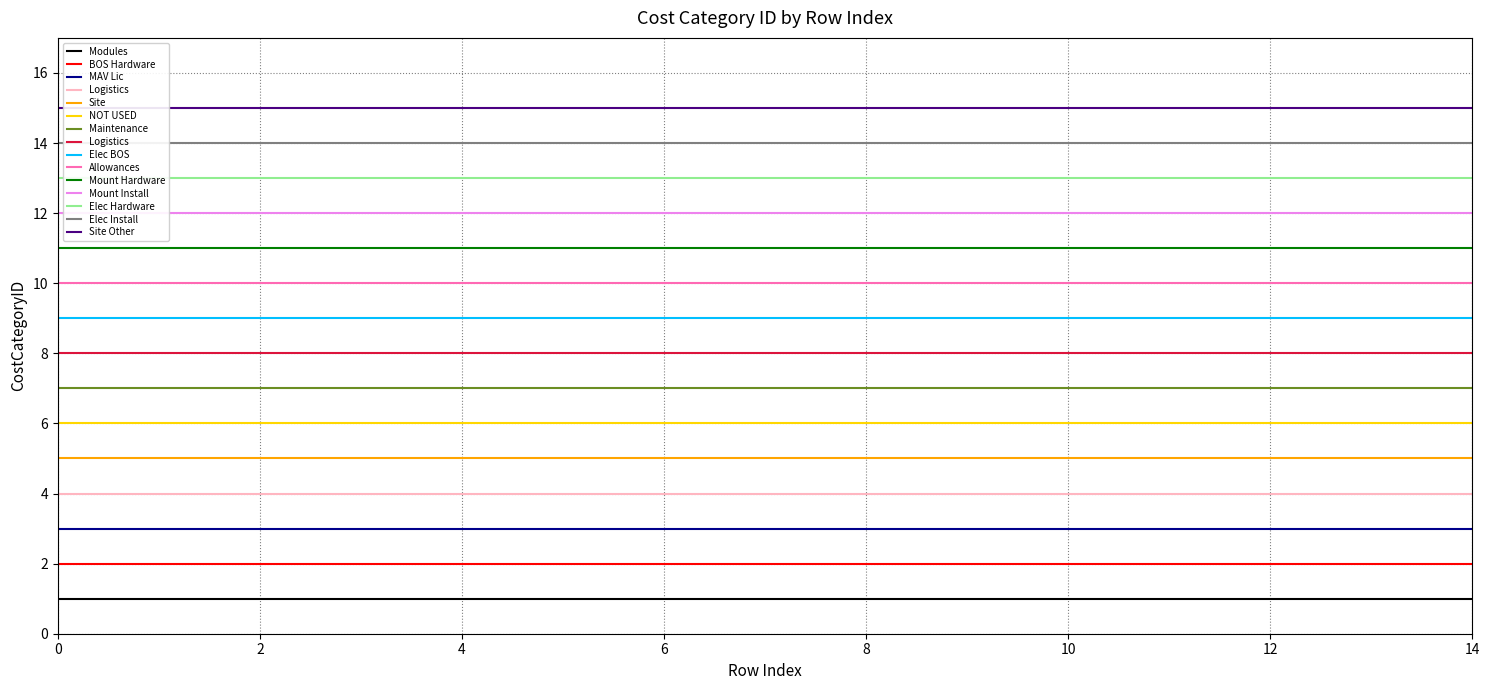

Rank the categories by value from lowest to highest.

0, 1, 2, 3, 4, 5, 6, 7, 8, 9, 10, 11, 12, 13, 14